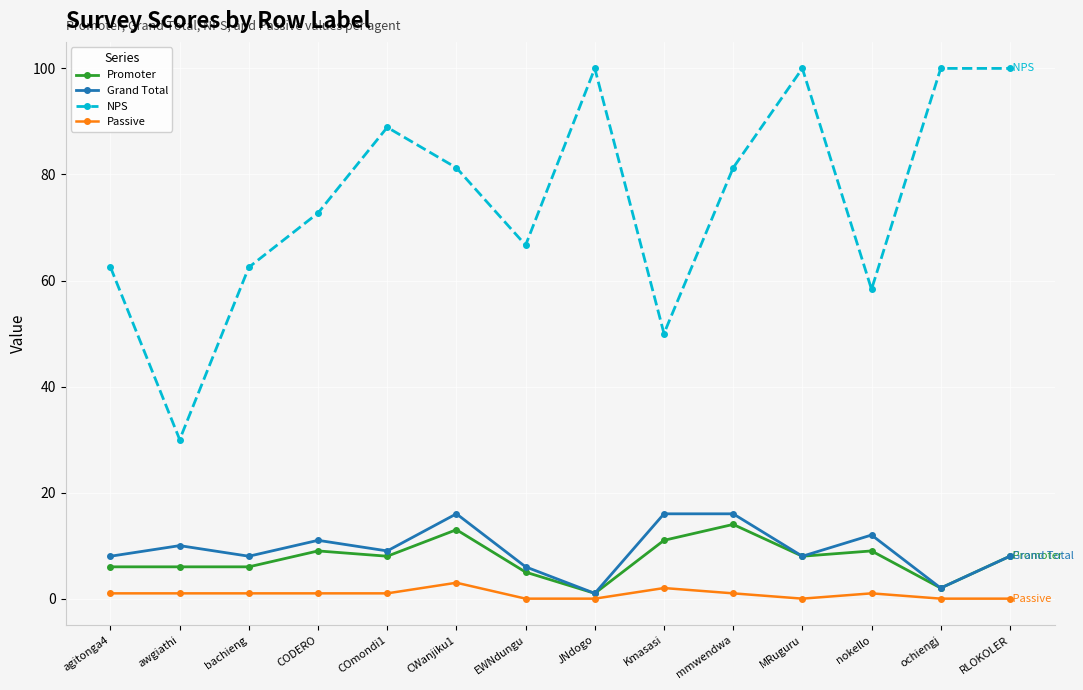

What is the sum of the Promoter values at CWanjiku1 and nokello?

22.0